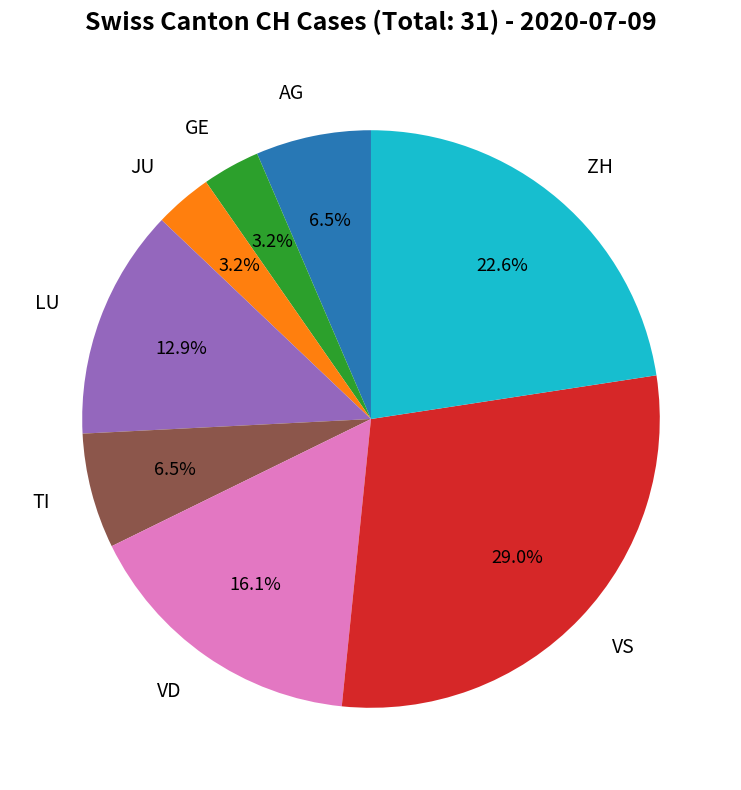

Does any single category account for the majority?

No